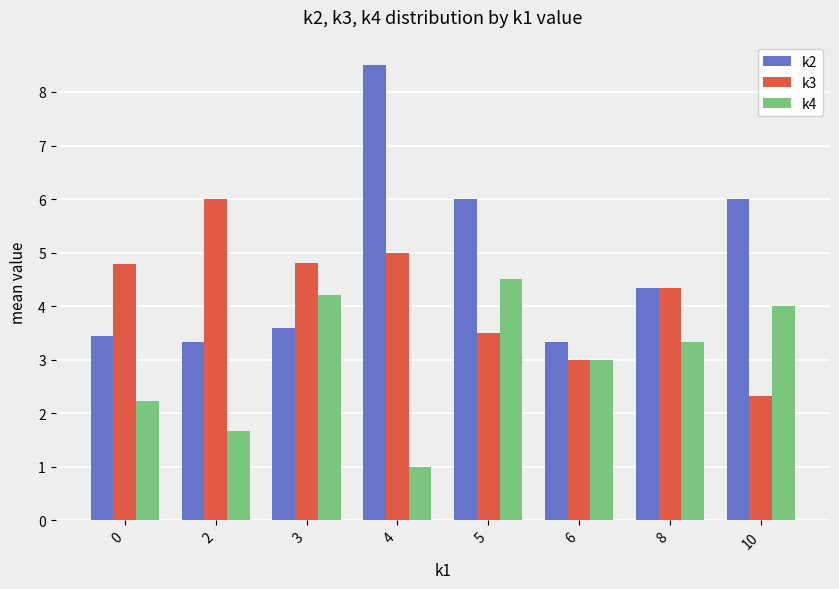

Reading left to right, list all the values displayed in this chart.

k2: 0=3.4	2=3.3	3=3.6	4=8.5	5=6.0	6=3.3	8=4.3	10=6.0
k3: 0=4.8	2=6.0	3=4.8	4=5.0	5=3.5	6=3.0	8=4.3	10=2.3
k4: 0=2.2	2=1.7	3=4.2	4=1.0	5=4.5	6=3.0	8=3.3	10=4.0